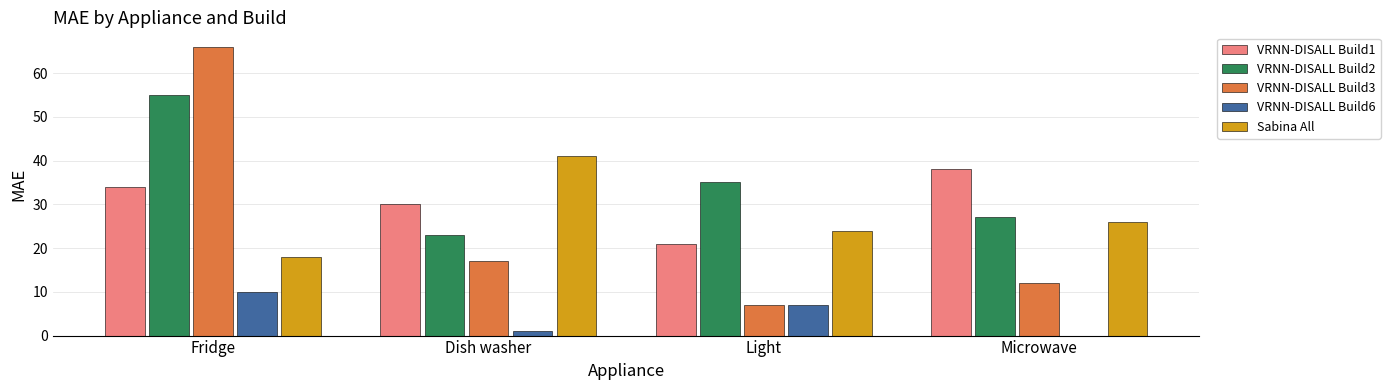

Is the value of Sabina All at Dish washer greater than the value of VRNN-DISALL Build6 at Light?

Yes